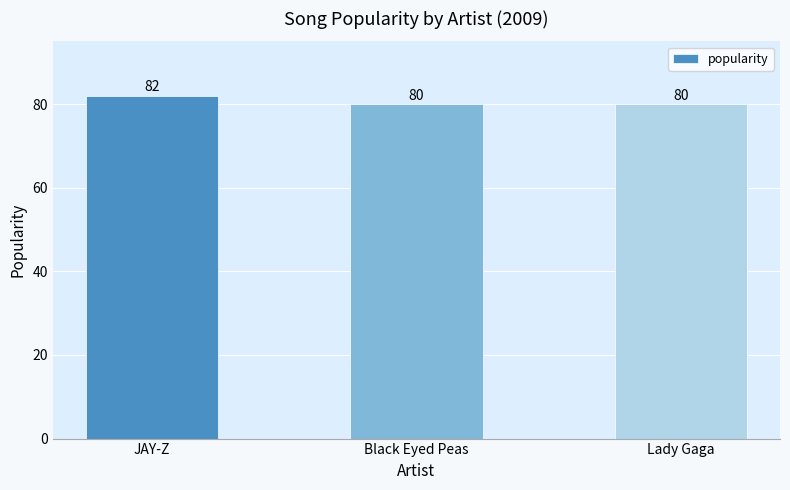

The chart shows a value of 40 at Black Eyed Peas. True or false?

False